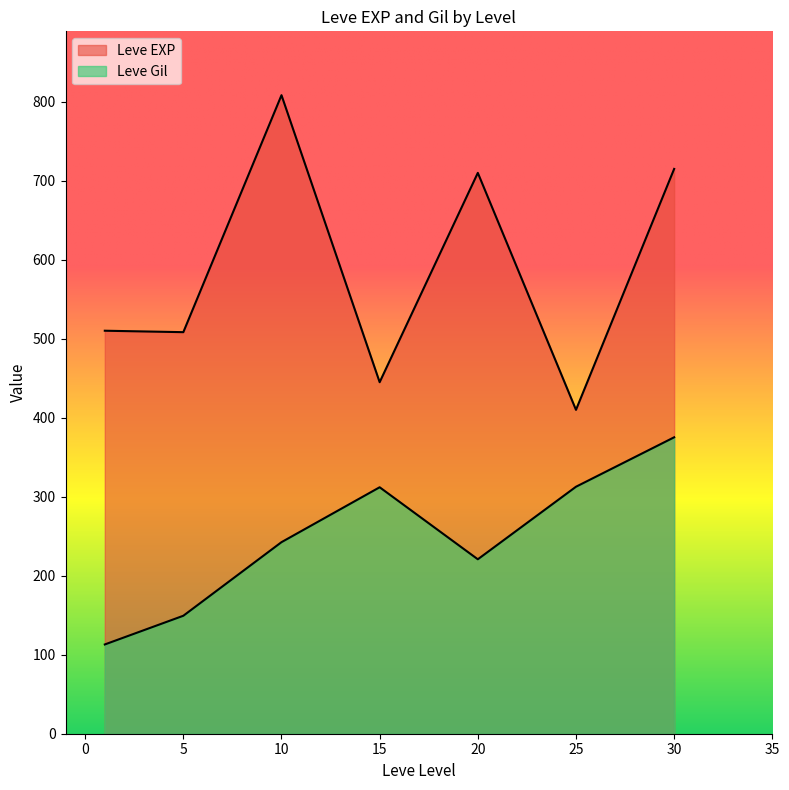

Does the chart display data point markers on the line(s)?

No